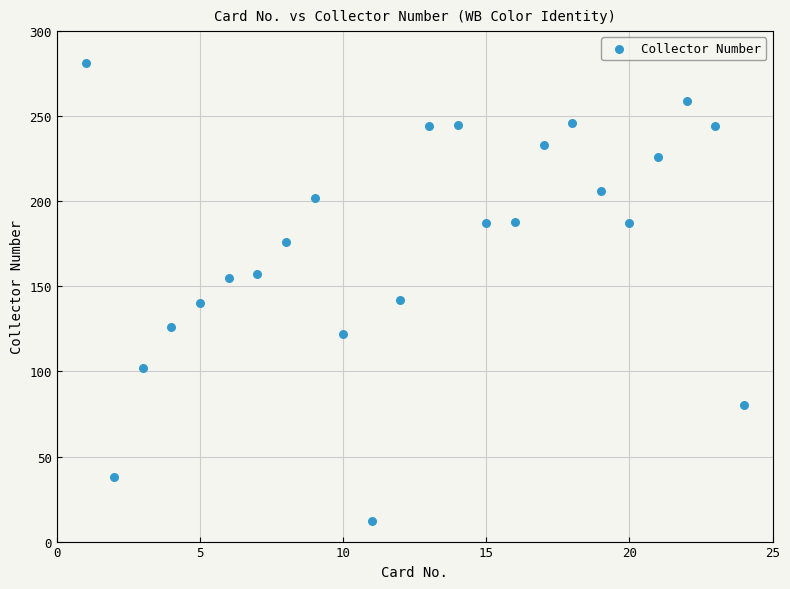

What is the range of Y values (max minus min)?

269